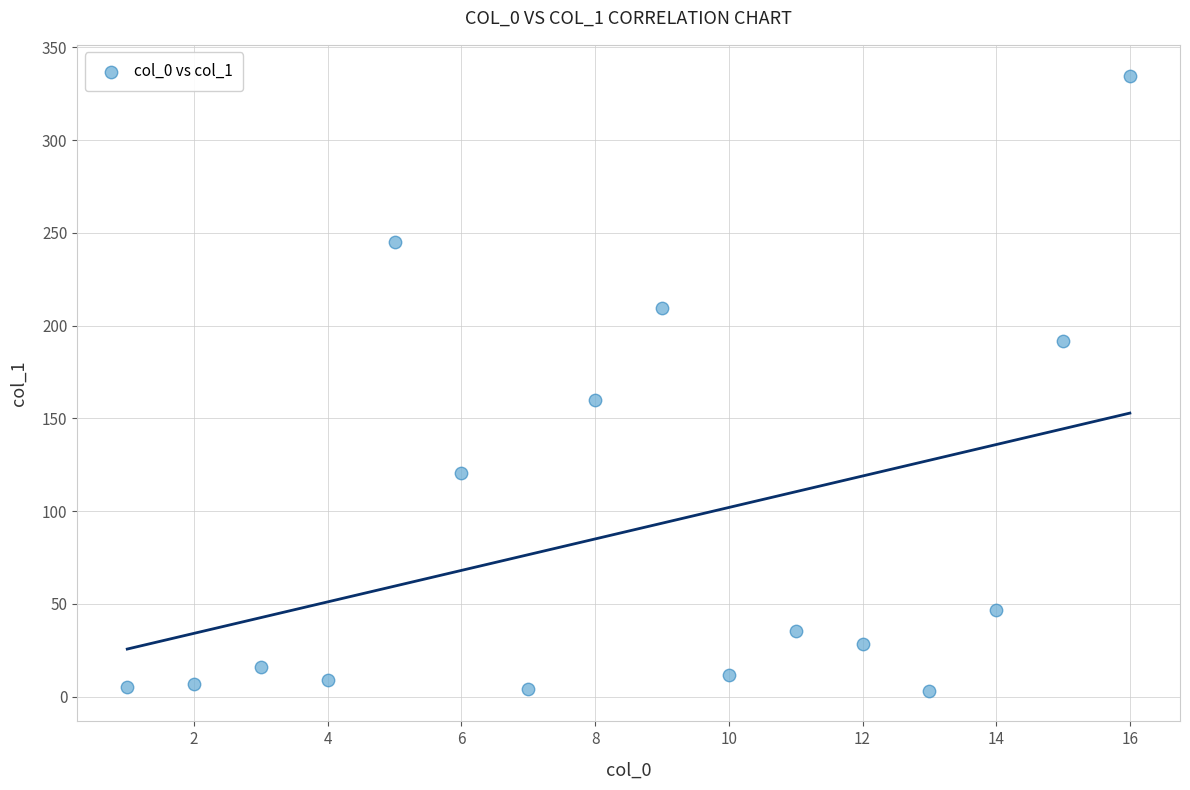

What Y value in the scatter plot is closest to 169?

159.8